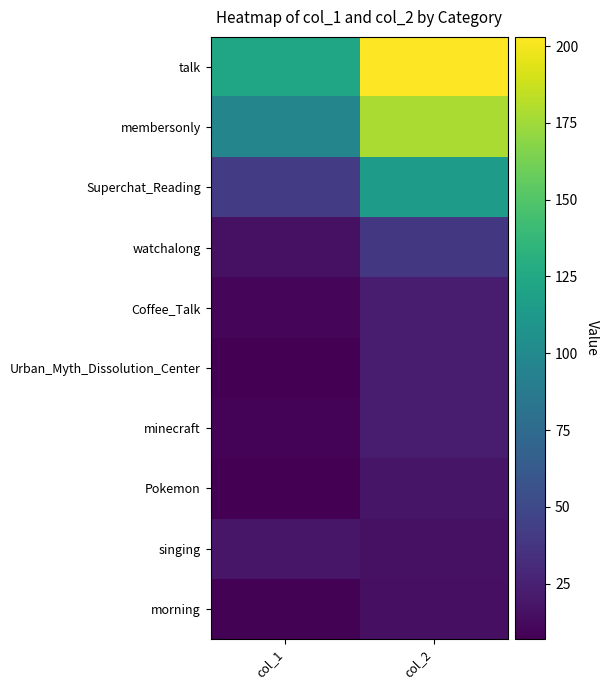

At how many categories does at least one series exceed 9?

2